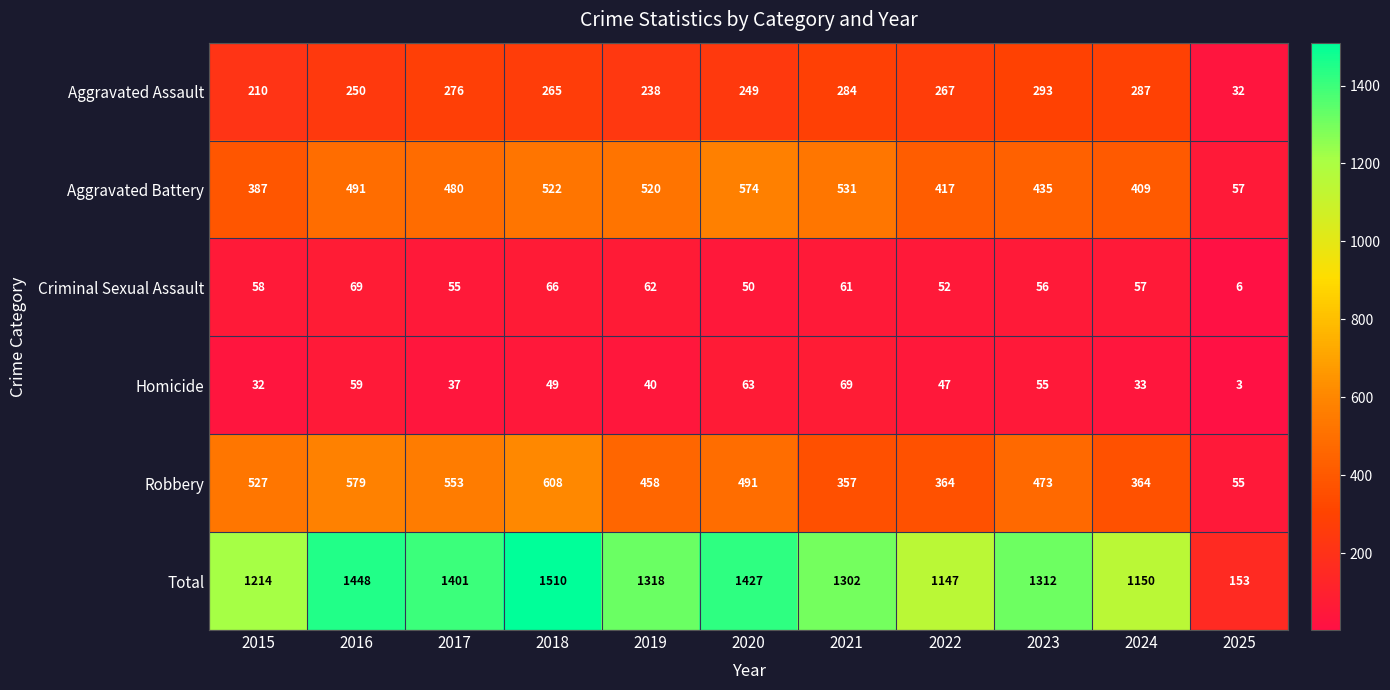

Is it true that Robbery equals 364 at 2024?

True